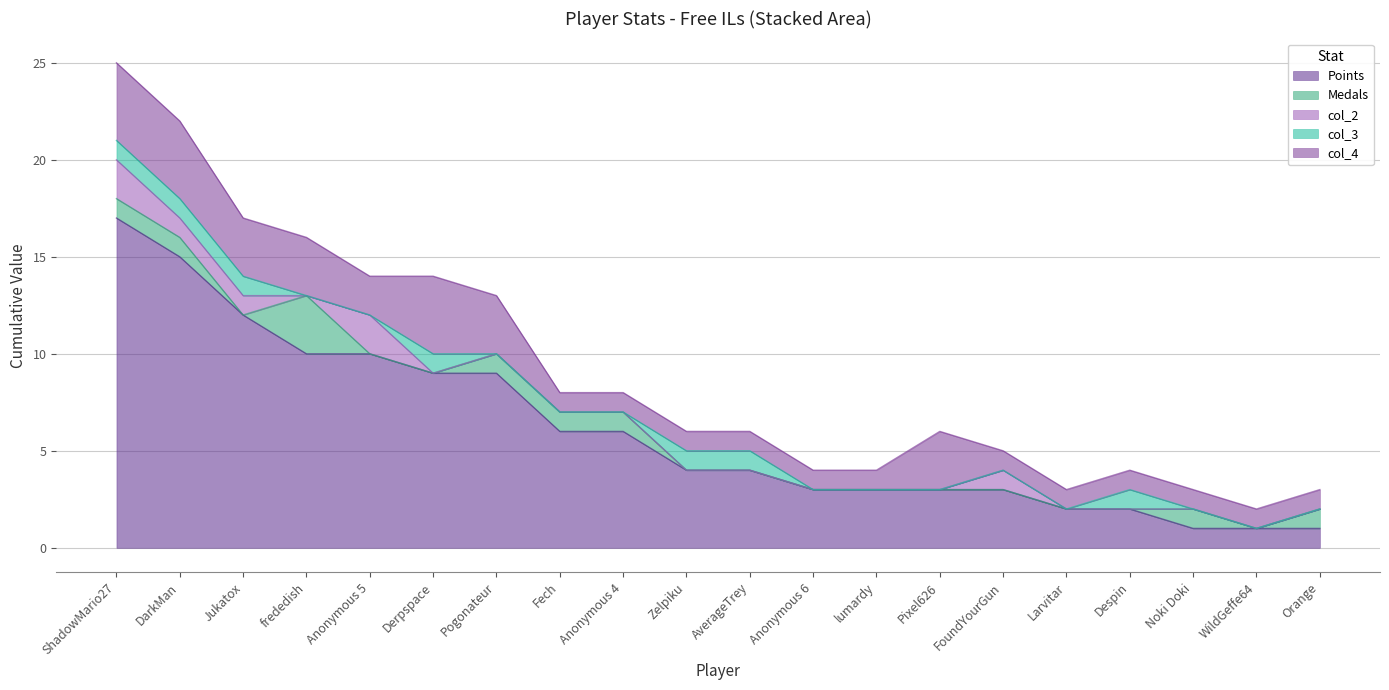

What is the label of the 16th point from the right?

Anonymous 5